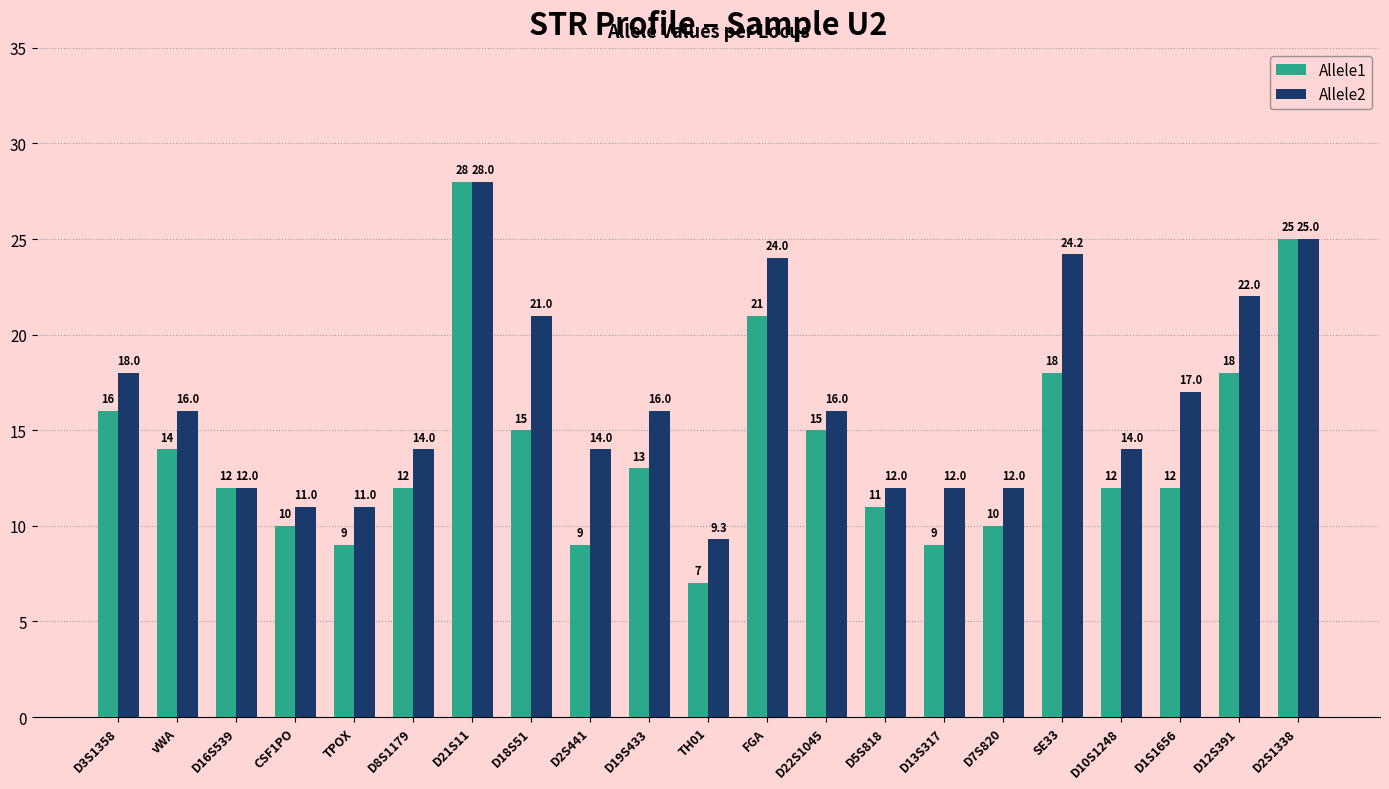

How many values in the Allele1 series are below 12?

7